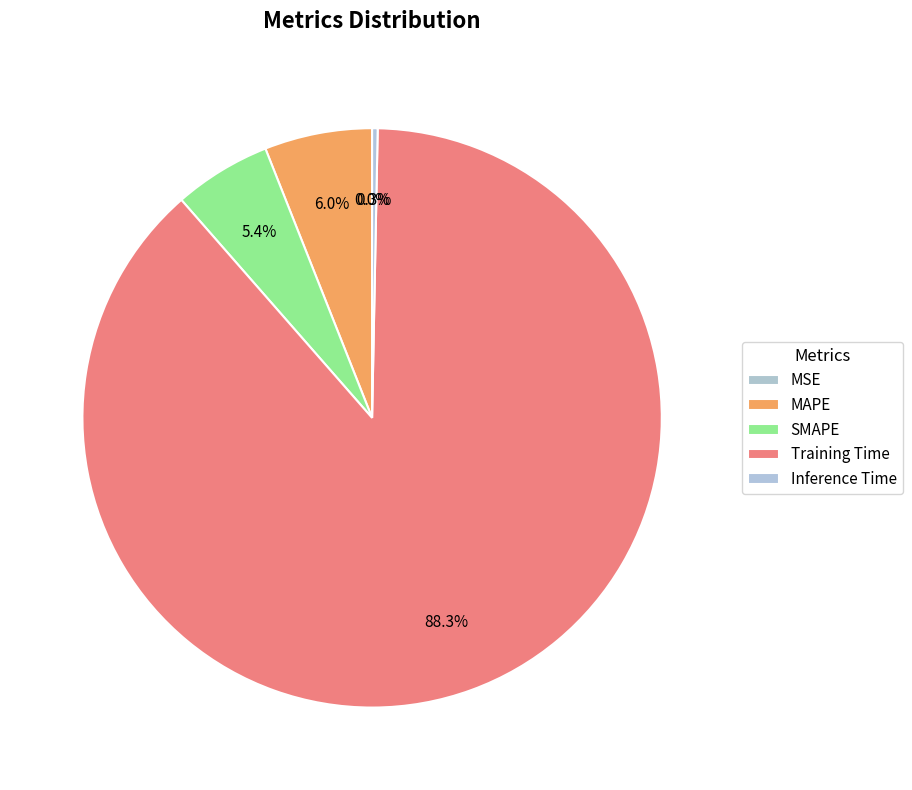

To the nearest percent, what is the difference between the largest and smallest slice percentages?

88%